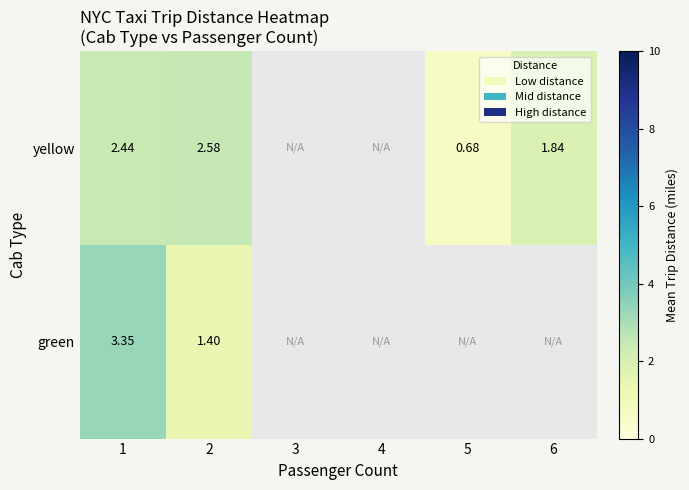

Rank the series at 1 from highest to lowest value.

green, yellow